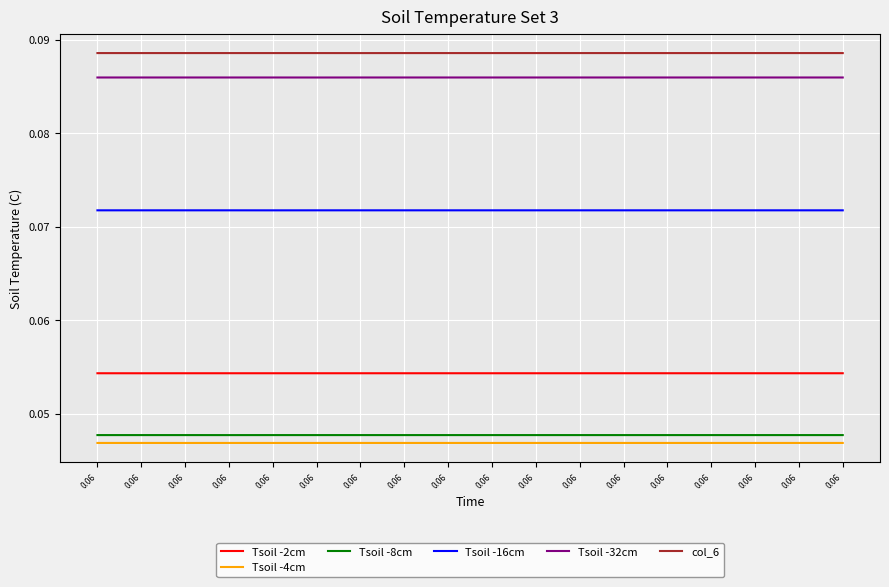

At which category is the sum across all series the highest?

0.06